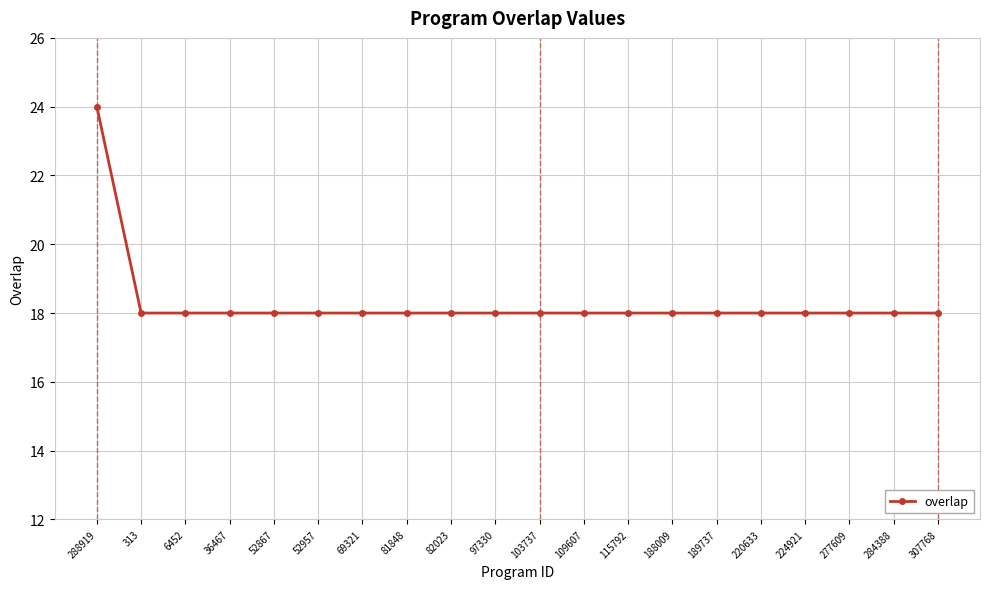

What is the value of the 2nd point from the left?

18